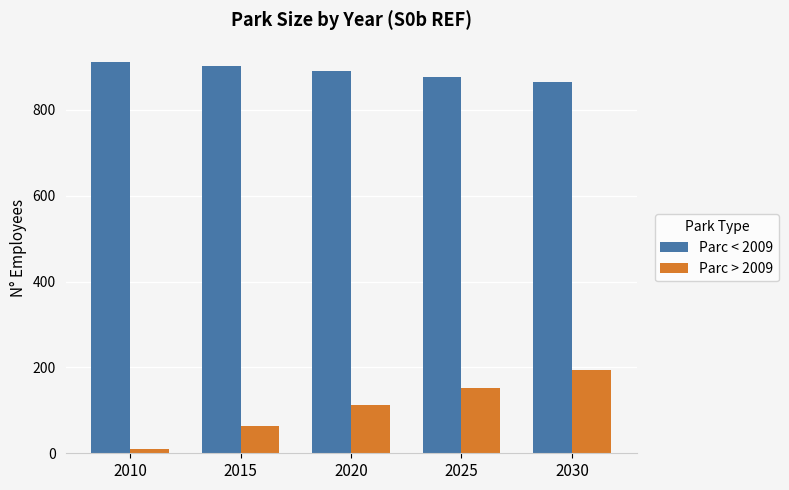

Between 2015 and 2030, which series saw the biggest shift?

Parc > 2009